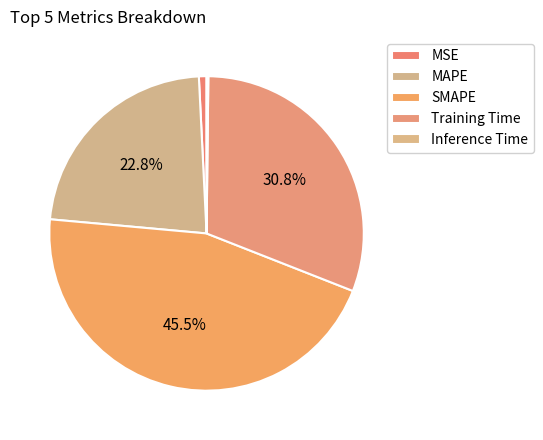

To the nearest percent, what is the average slice percentage?

20%